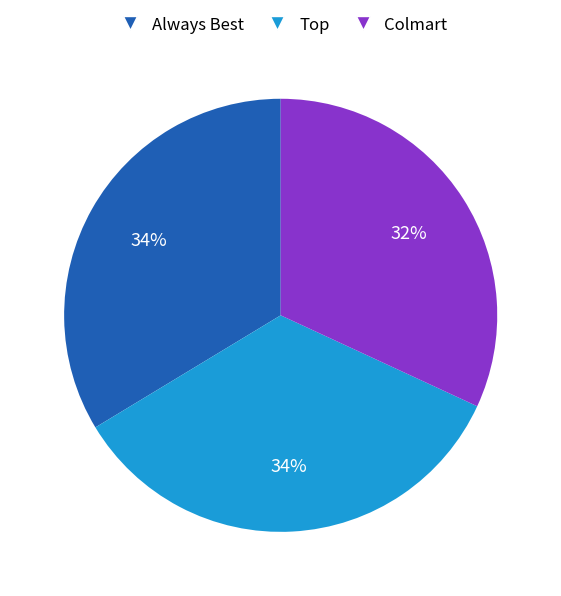

Does any single category account for the majority?

No